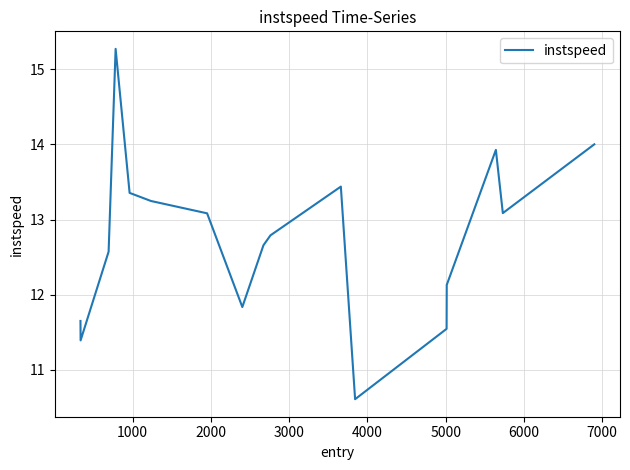

What is the difference between the maximum and minimum values?

4.7